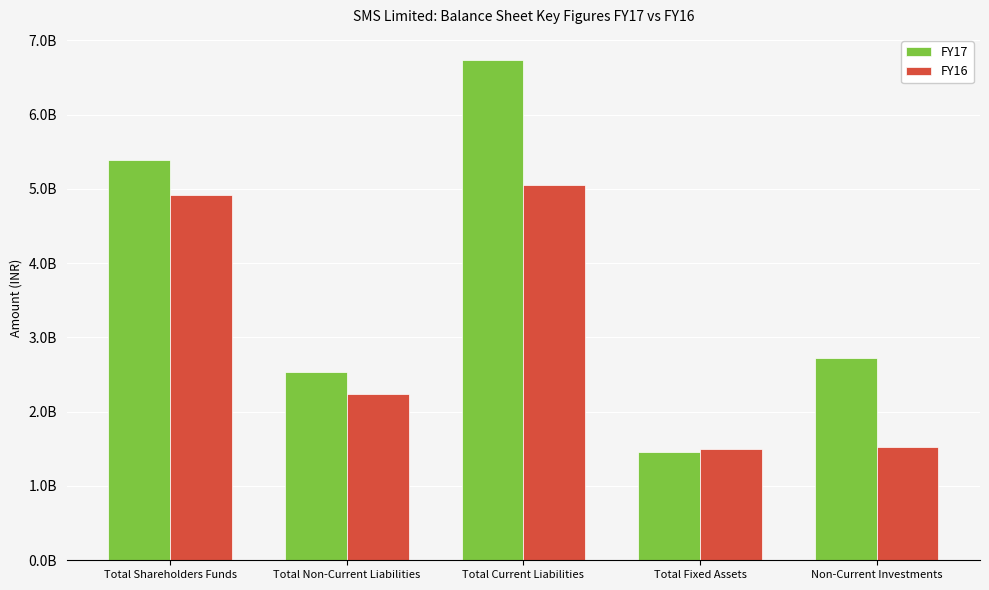

Rank the categories by FY17 value from lowest to highest.

Total Fixed Assets, Total Non-Current Liabilities, Non-Current Investments, Total Shareholders Funds, Total Current Liabilities